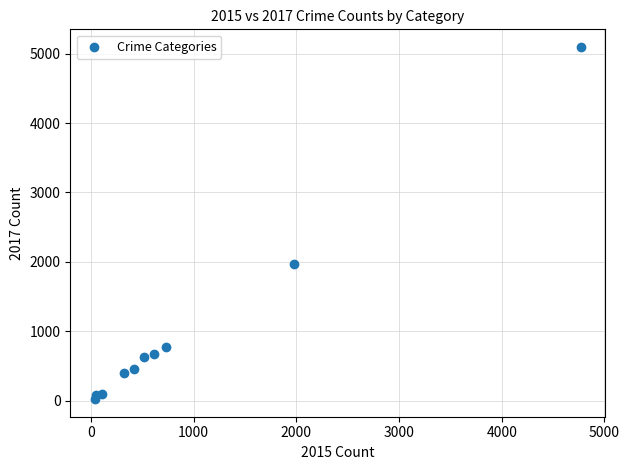

What is the range of X values (max minus min)?

4735